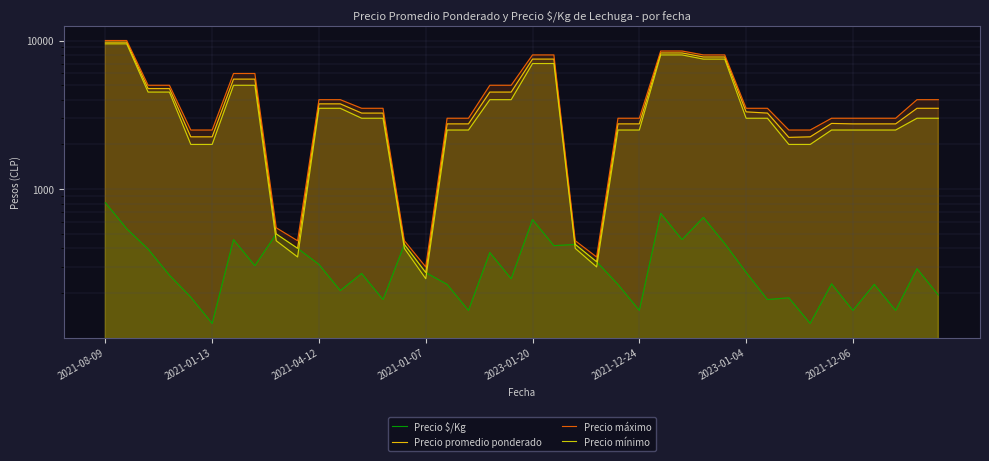

What are all the series names shown in the legend?

Precio $/Kg, Precio promedio ponderado, Precio máximo, Precio mínimo